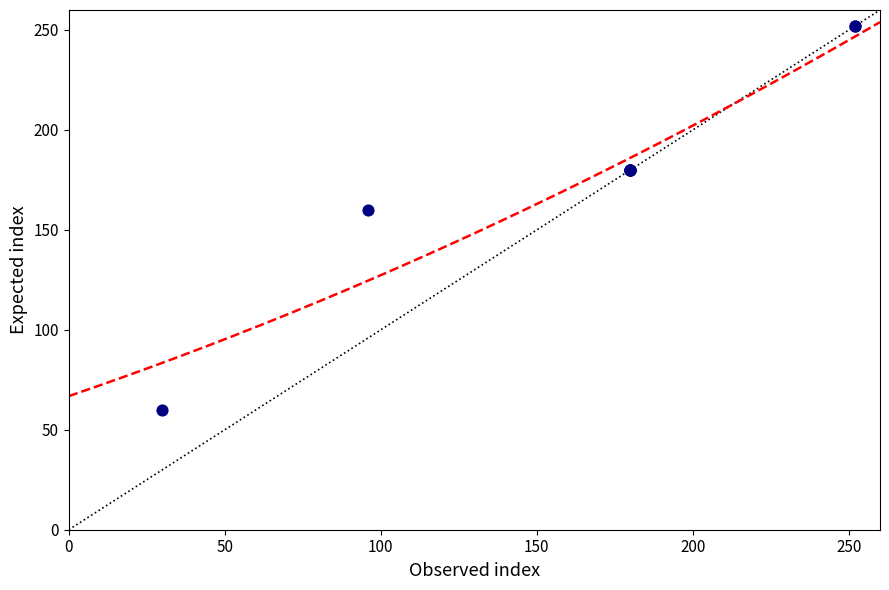

What Y value in the scatter plot is closest to 156?

160